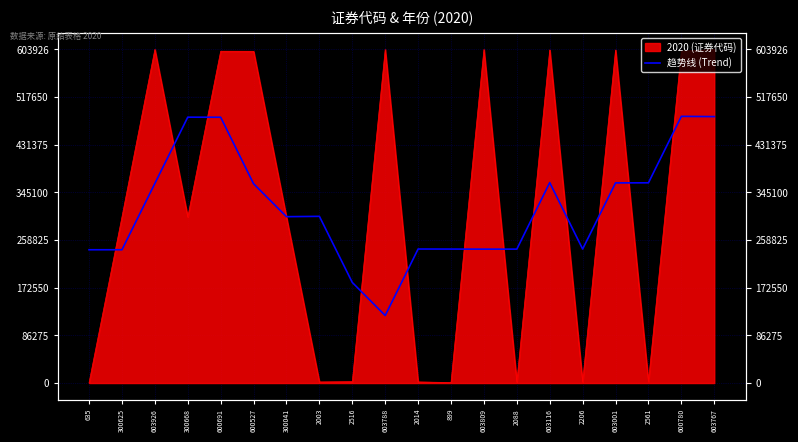

What is the difference between the maximum and minimum values?

360531.2